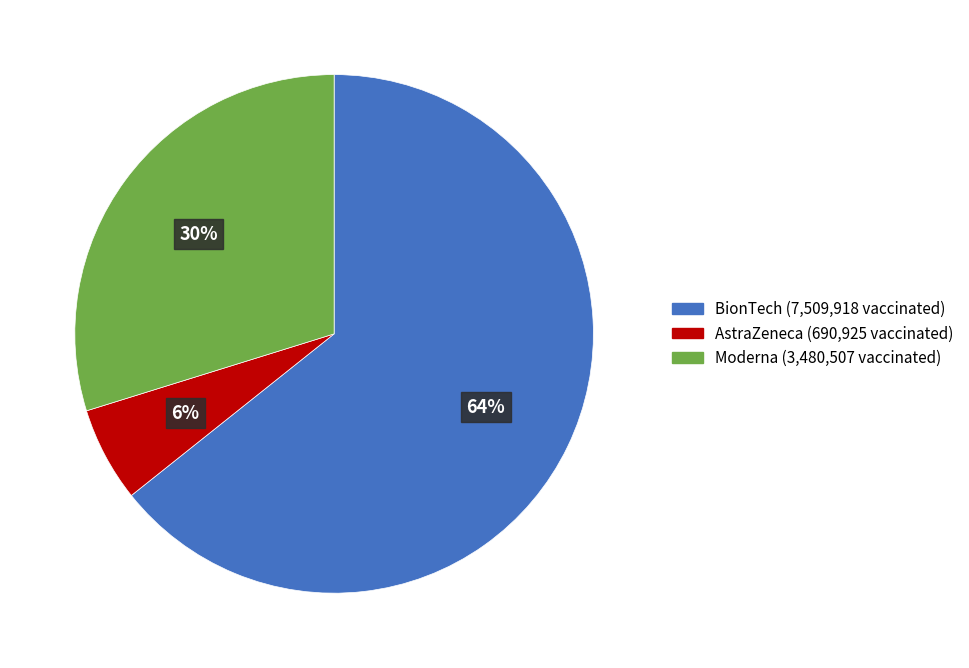

How many segments does this pie chart have?

3